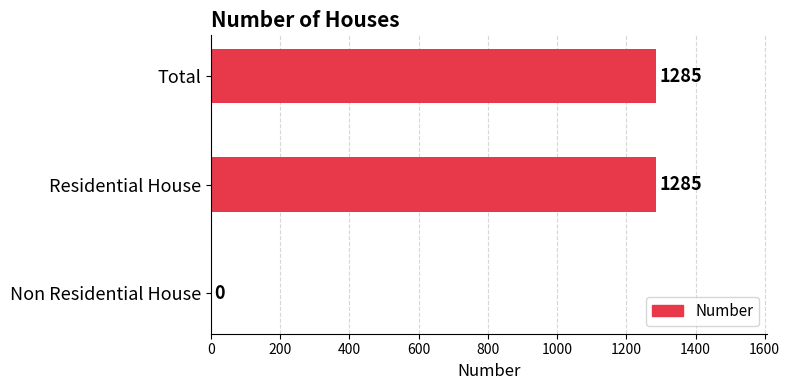

What is the sum of all values?

2570